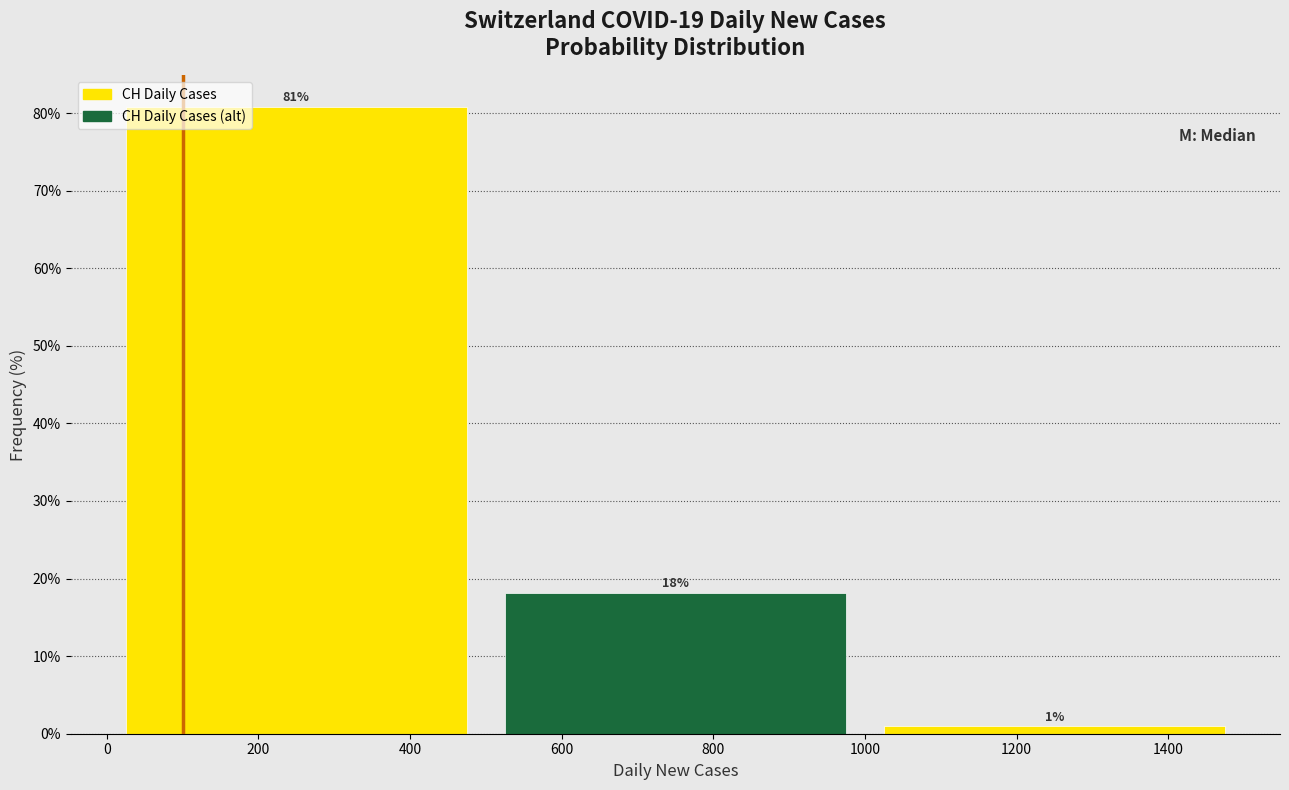

Over which range of the x-axis is the bar tallest?

0 to 500